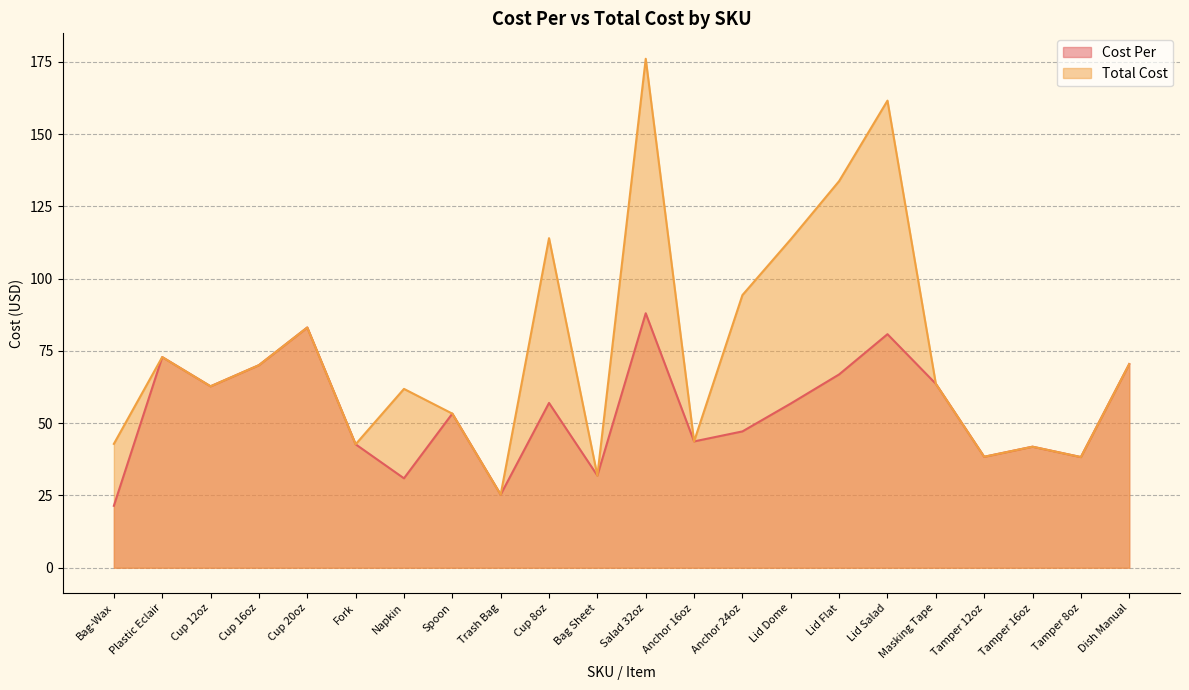

List the labels in order of Total Cost value, smallest first.

Trash Bag, Bag Sheet, Tamper 8oz, Tamper 12oz, Tamper 16oz, Fork, Bag-Wax, Anchor 16oz, Spoon, Napkin, Cup 12oz, Masking Tape, Cup 16oz, Dish Manual, Plastic Eclair, Cup 20oz, Anchor 24oz, Lid Dome, Cup 8oz, Lid Flat, Lid Salad, Salad 32oz